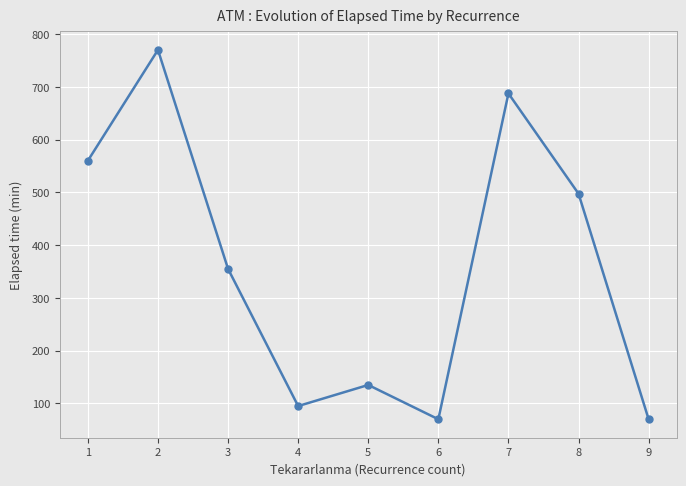

At which category does the data reach its first local peak?

2